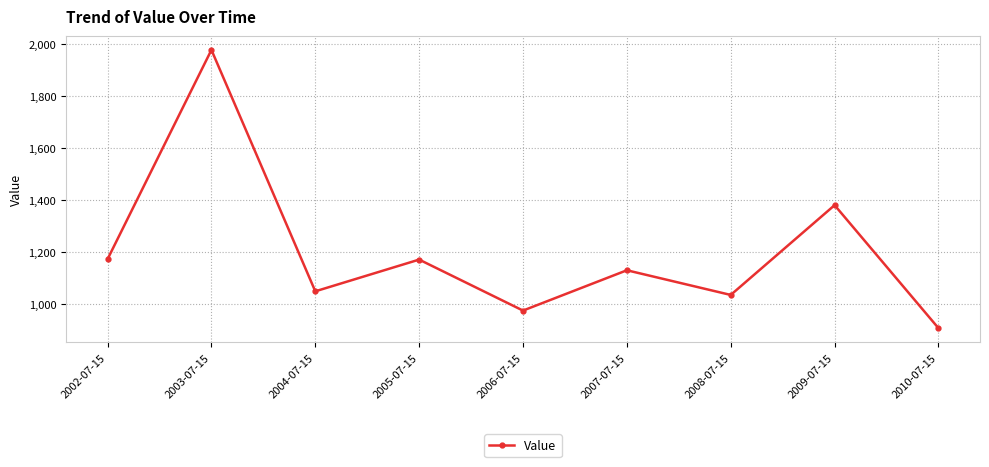

What is the sum of the values at 2008-07-15 and 2007-07-15?

2162.2